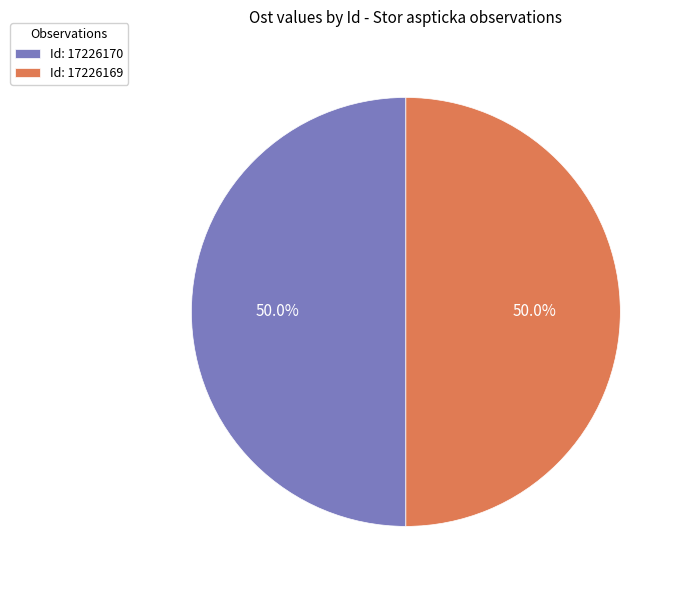

Approximately how many times larger is the value at Id: 17226169 compared to Id: 17226170?

1.0